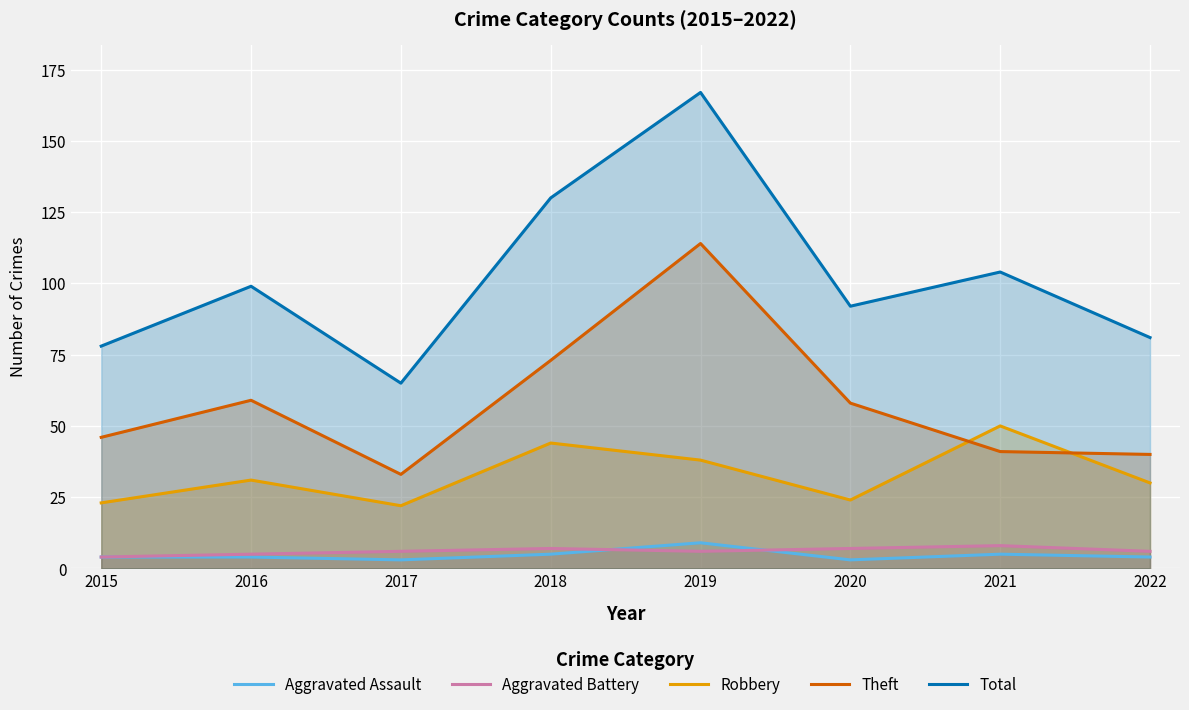

Does the chart display data point markers on the line(s)?

No